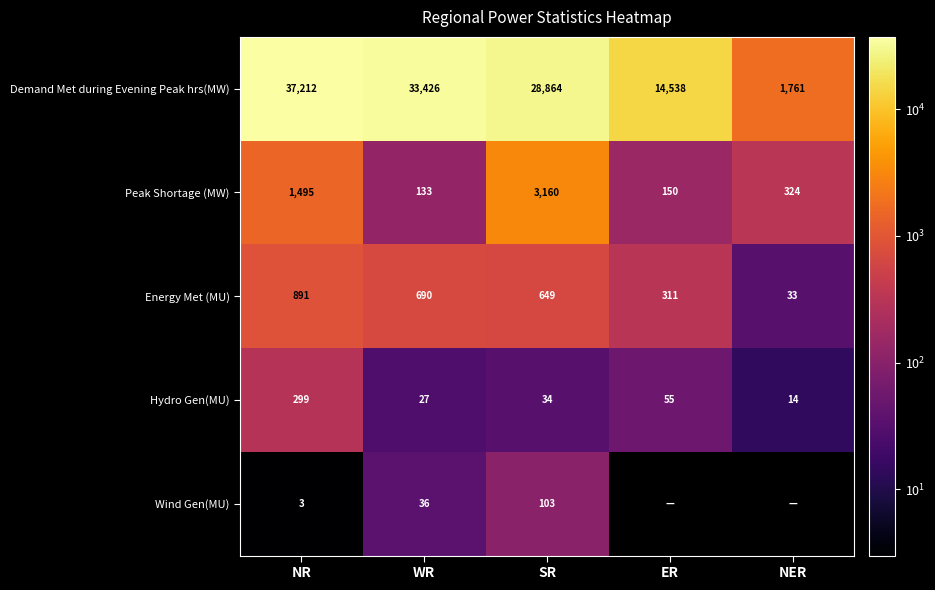

Where does the Demand Met during Evening Peak hrs(MW) series first go above 28864?

NR